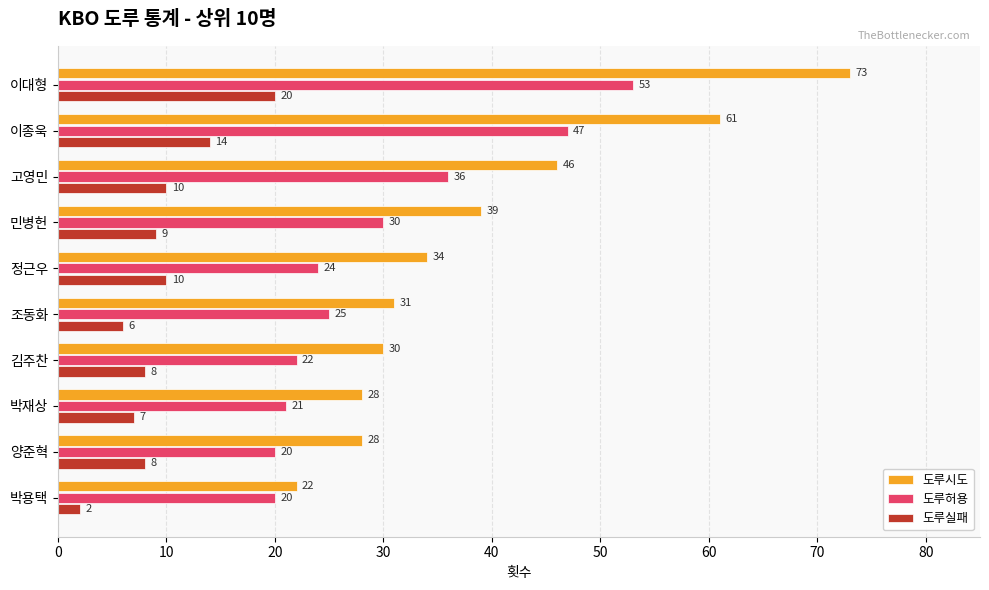

Which series has the largest range (max minus min)?

도루시도